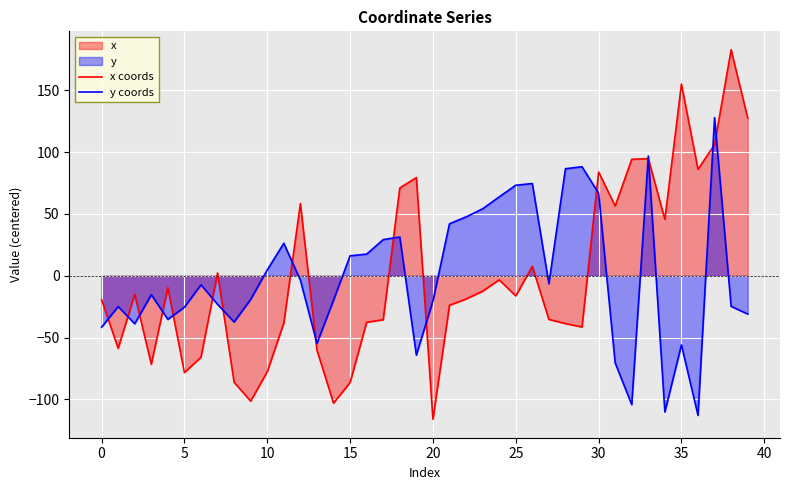

Is the value of x coords at 35 greater than the value of y coords at 25?

Yes